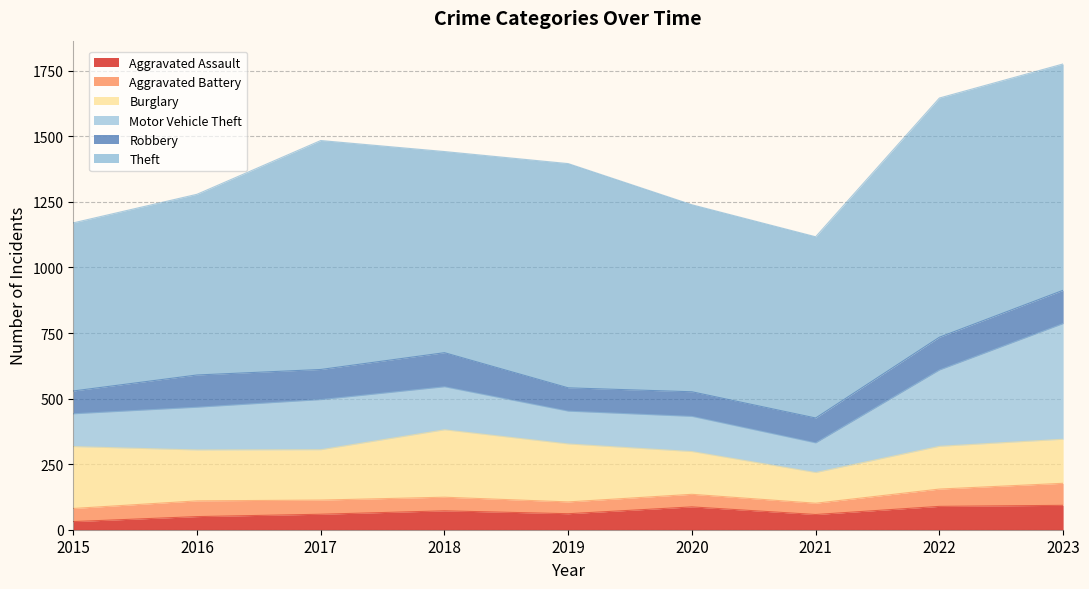

True or false: Aggravated Battery and Theft cross at least once.

False